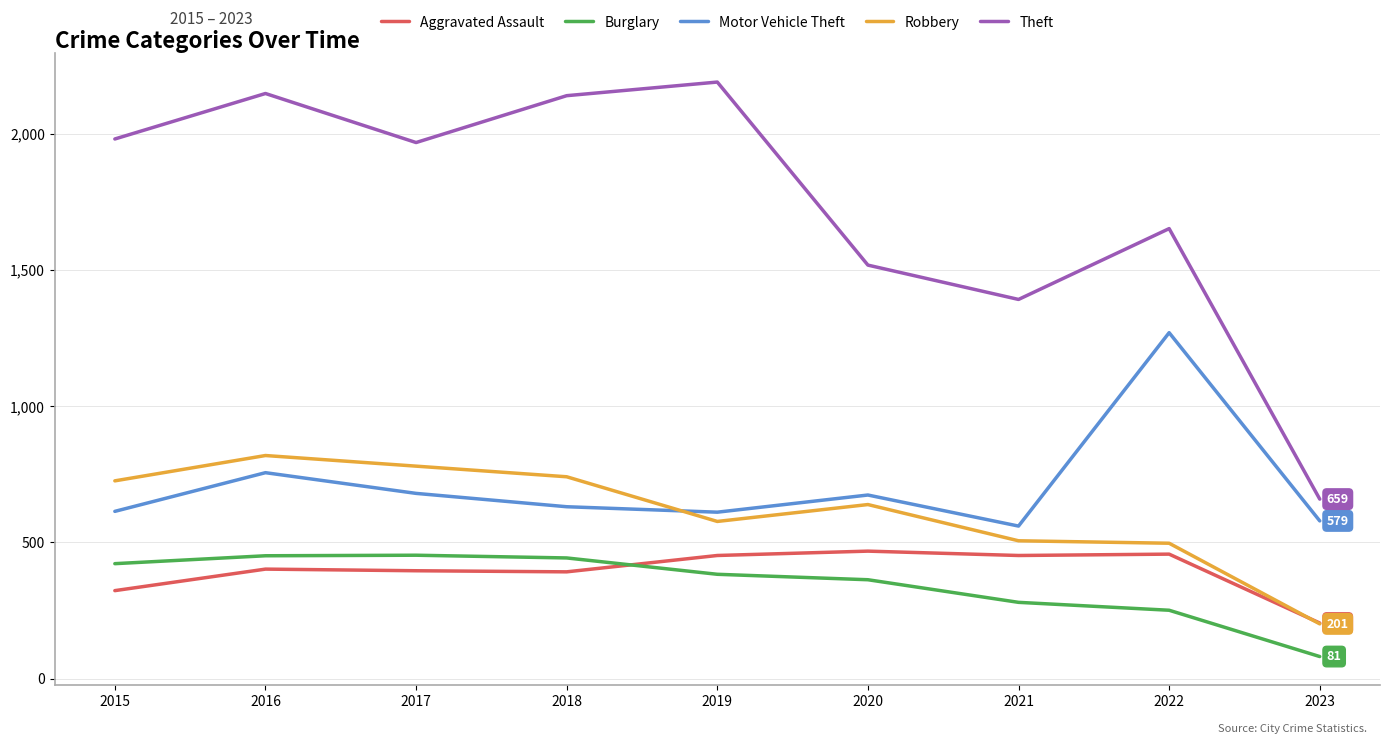

What is the total value across all series at 2020?

3662